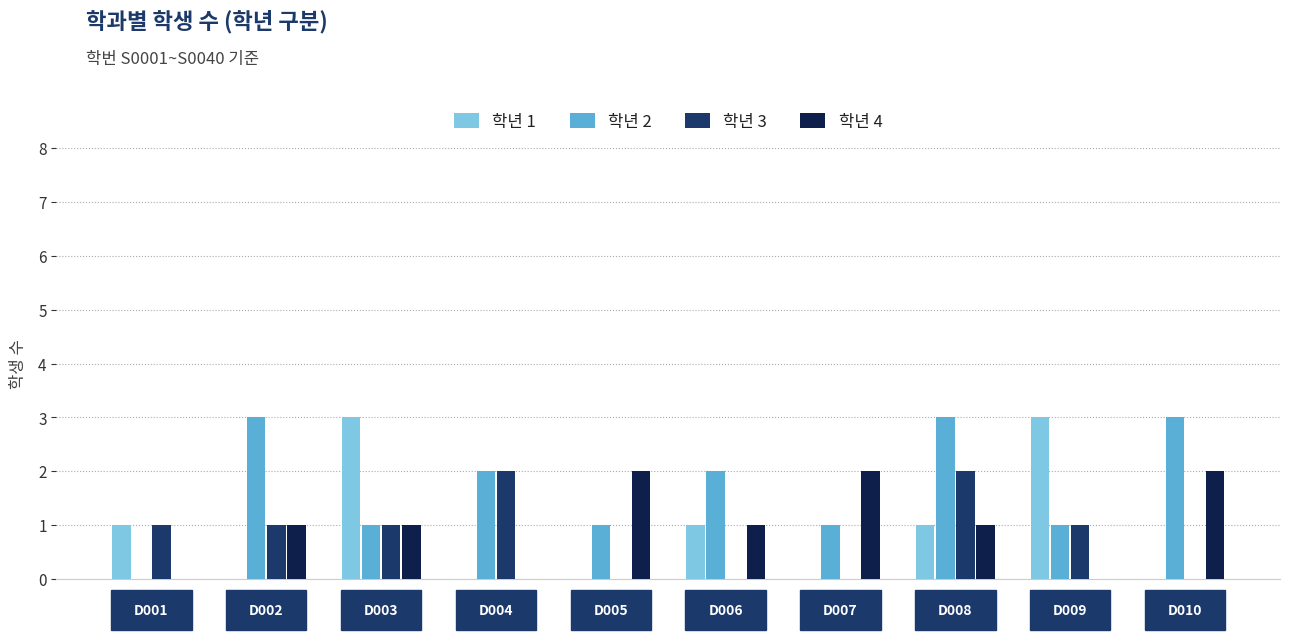

The 학년 2 series shows 1 at D005. True or false?

True